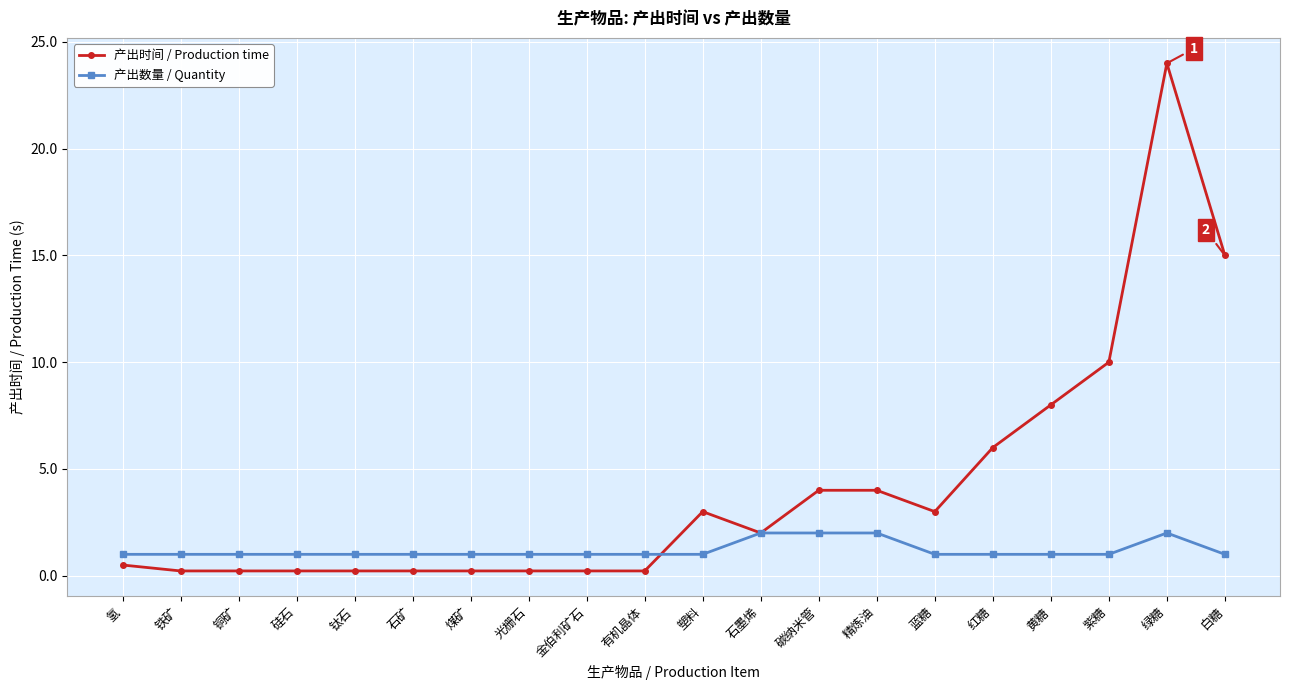

What is the highest value of the 产出数量 / Quantity series?

2.0